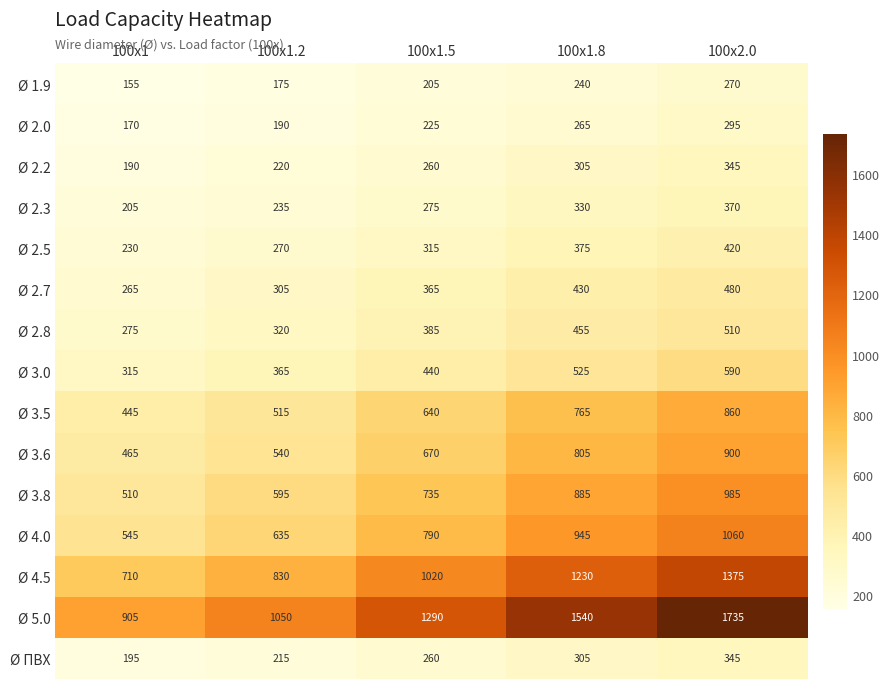

At which category does the chart reach its peak across all series?

100x2.0